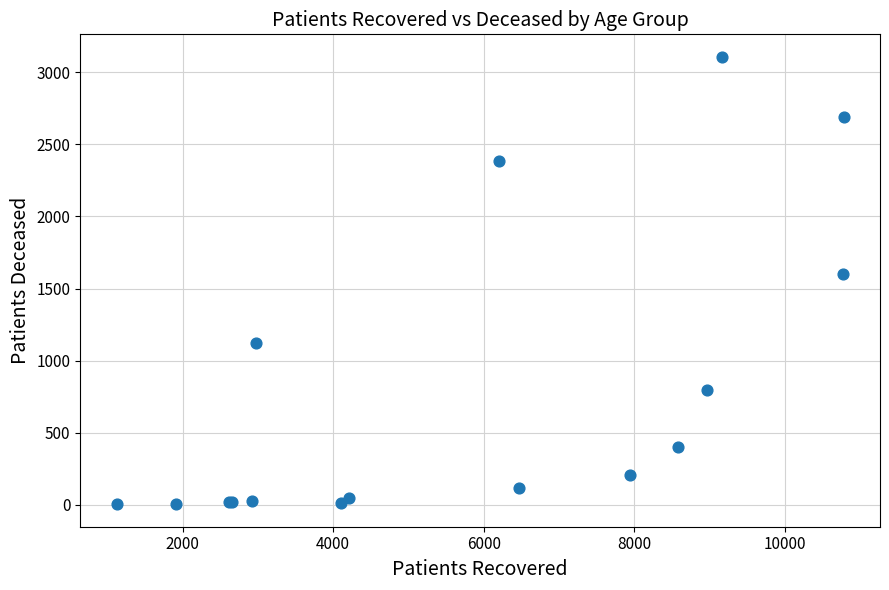

What Y value in the scatter plot is closest to 1555?

1600